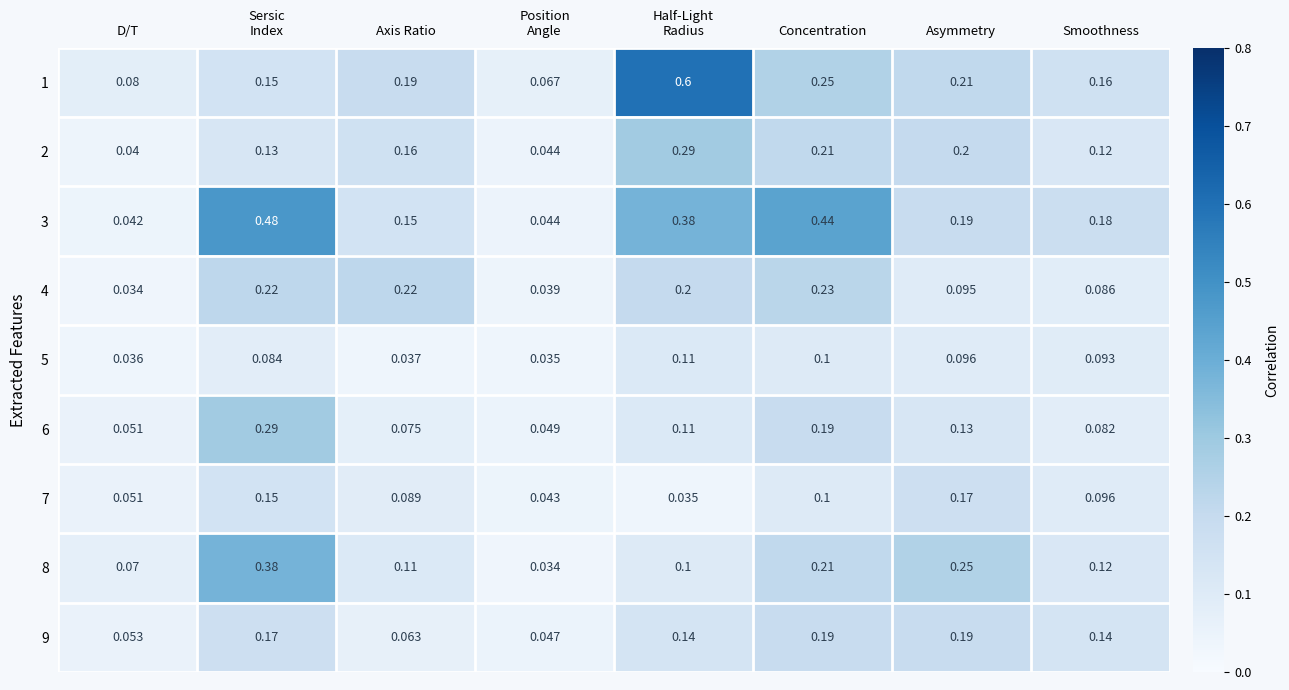

Is the value of 6 at Smoothness greater than the value of 9 at Asymmetry?

No